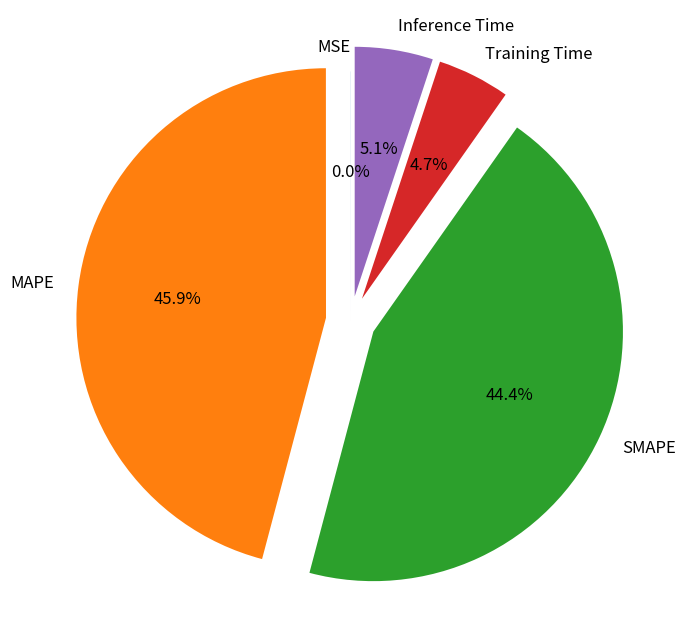

Combined, what portion of the pie is Inference Time and MAPE?

50.9%